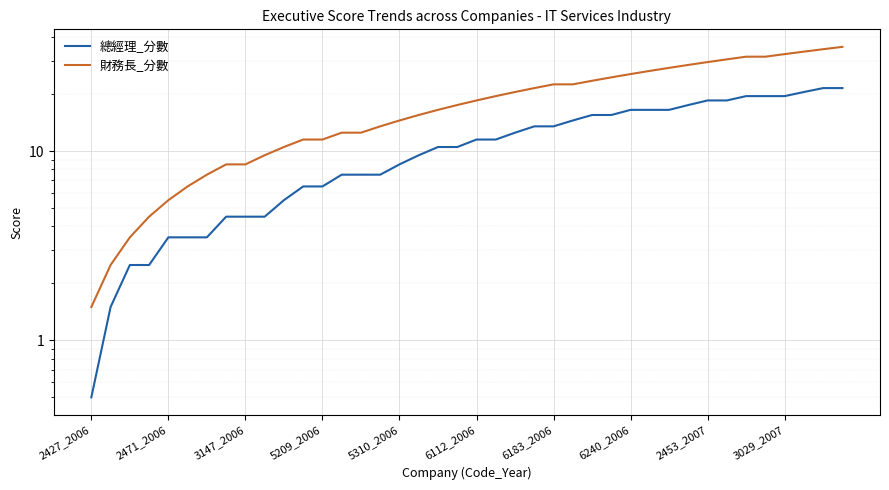

Is the value of 總經理_分數 at 23 greater than the value of 財務長_分數 at 29?

No